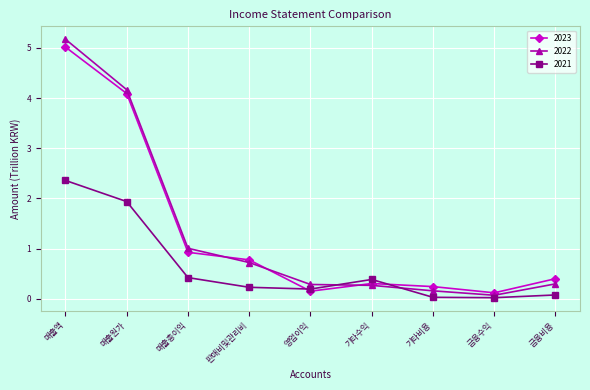

Which series has the largest range (max minus min)?

2022